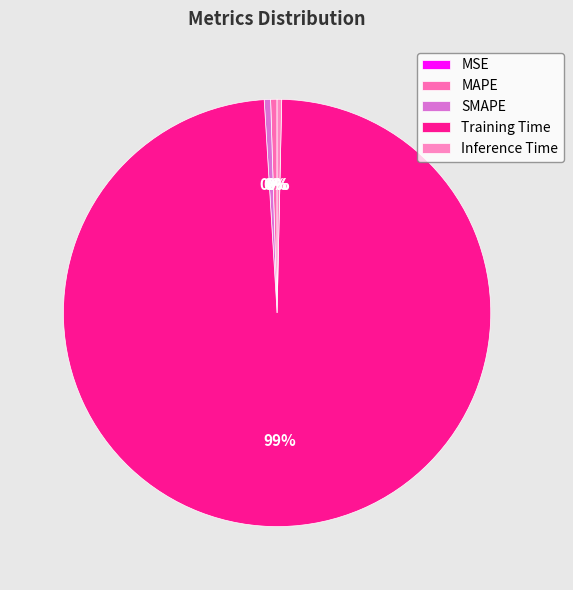

The Inference Time slice represents 1% of the pie. True or false?

False